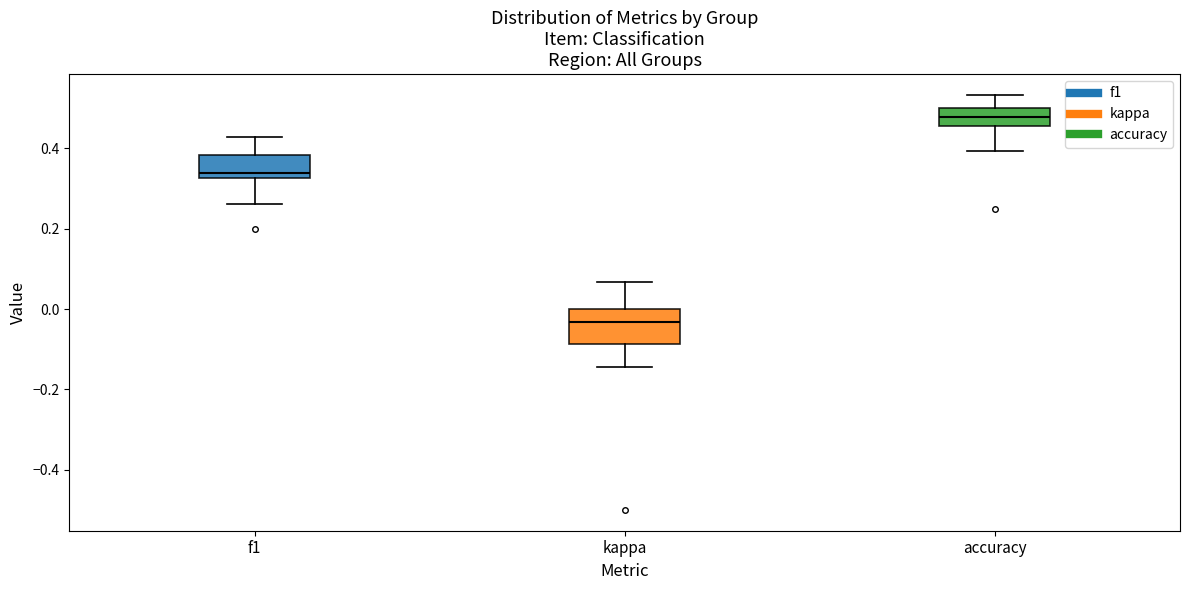

Reading left to right, read every box against the y-axis: the position of its median line, the range the box covers, and the ends of its whiskers. The values are not printed on the chart, so give them approximately, as read against the axis.

f1: median 0.34, box 0.32 to 0.38, whiskers 0.26 to 0.42
kappa: median -0.04, box -0.08 to 0.00, whiskers -0.14 to 0.06
accuracy: median 0.48, box 0.46 to 0.50, whiskers 0.40 to 0.54